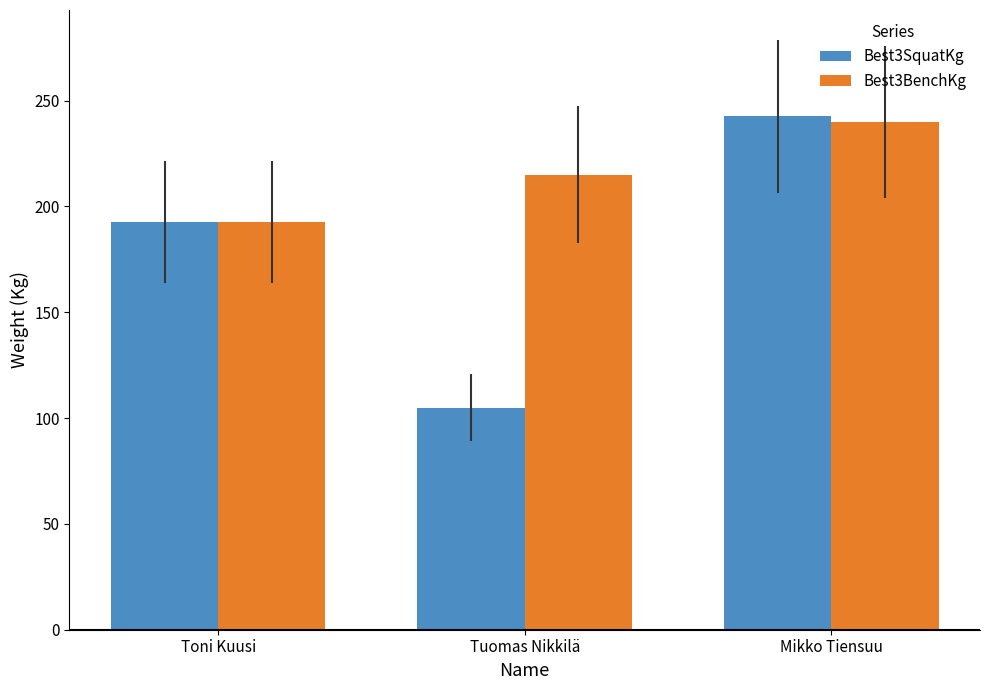

At how many categories does at least one series exceed 107?

3